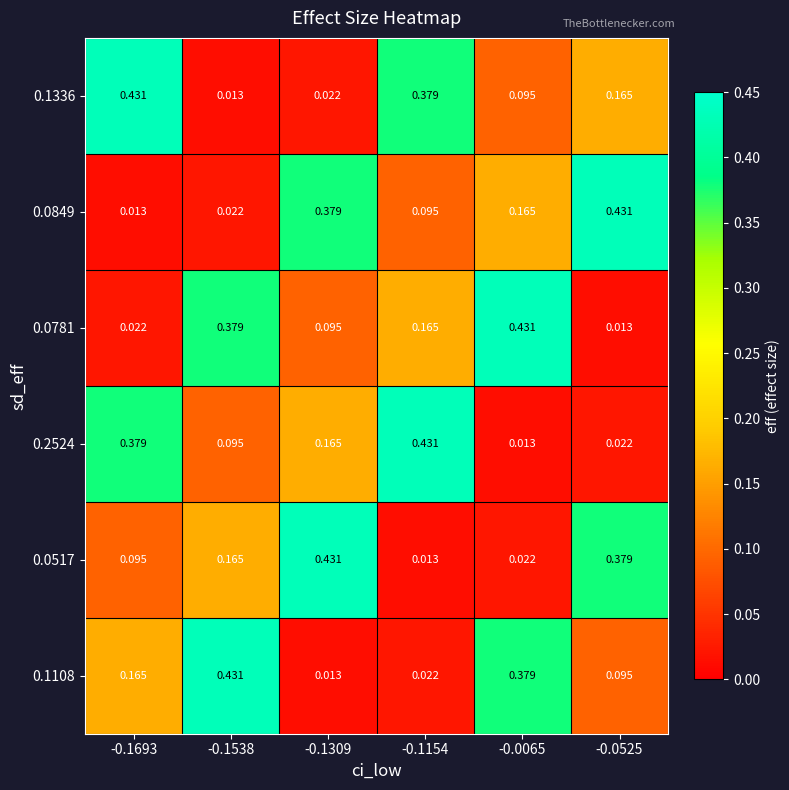

Is the value of 0.0517 at -0.0065 greater than the value of 0.1336 at -0.0065?

No